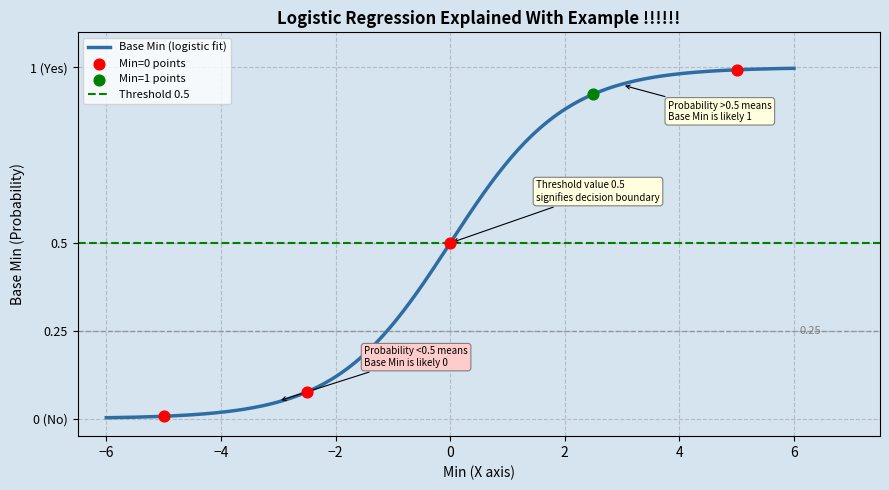

What is the change in value from 1 to 0?

-1